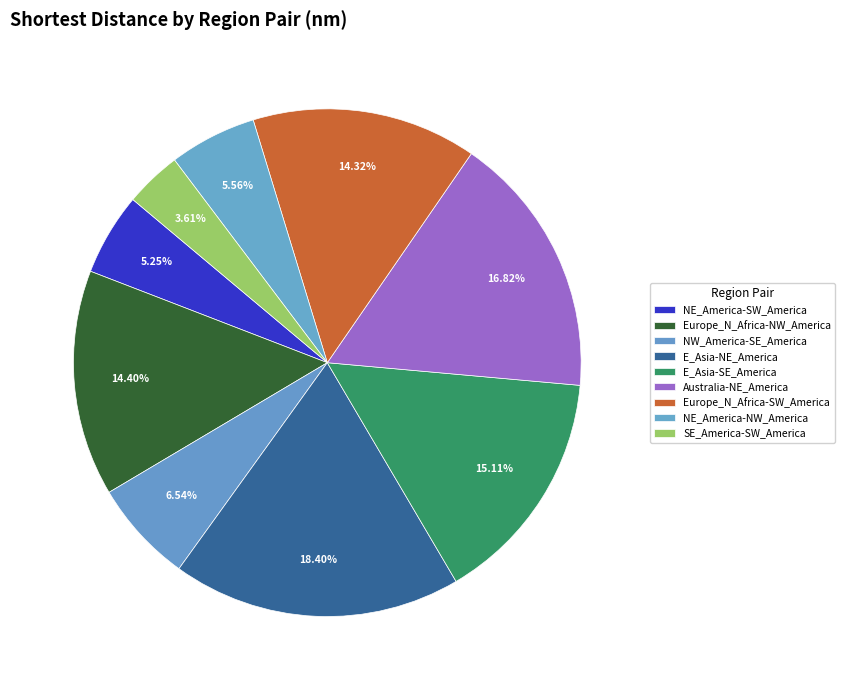

Which slice is the largest?

E_Asia-NE_America